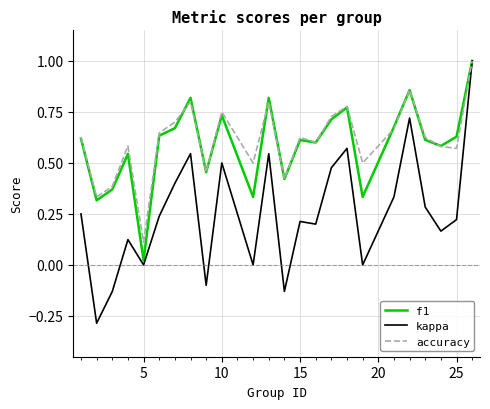

What is the smallest value displayed?

-0.3